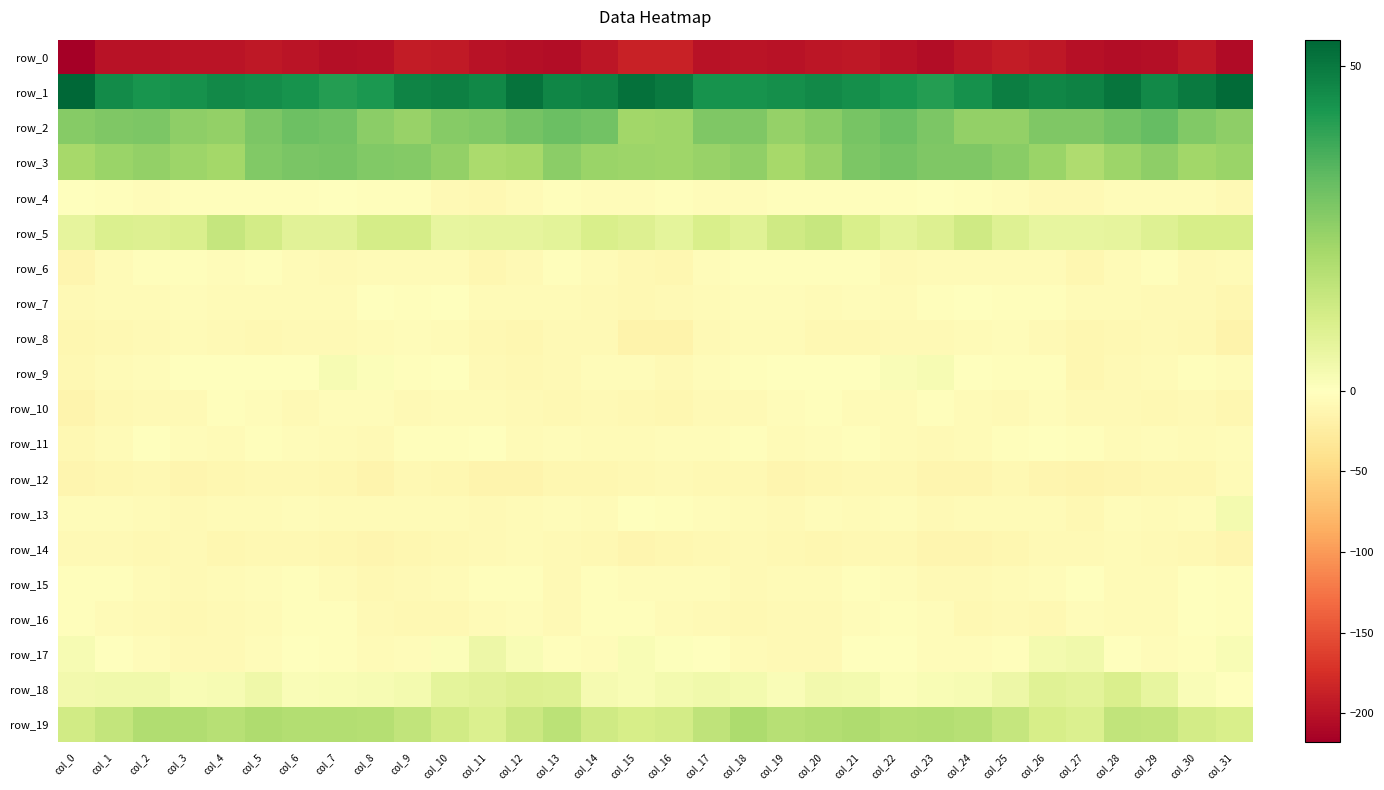

What is the average value of the row_2 series?

27.5